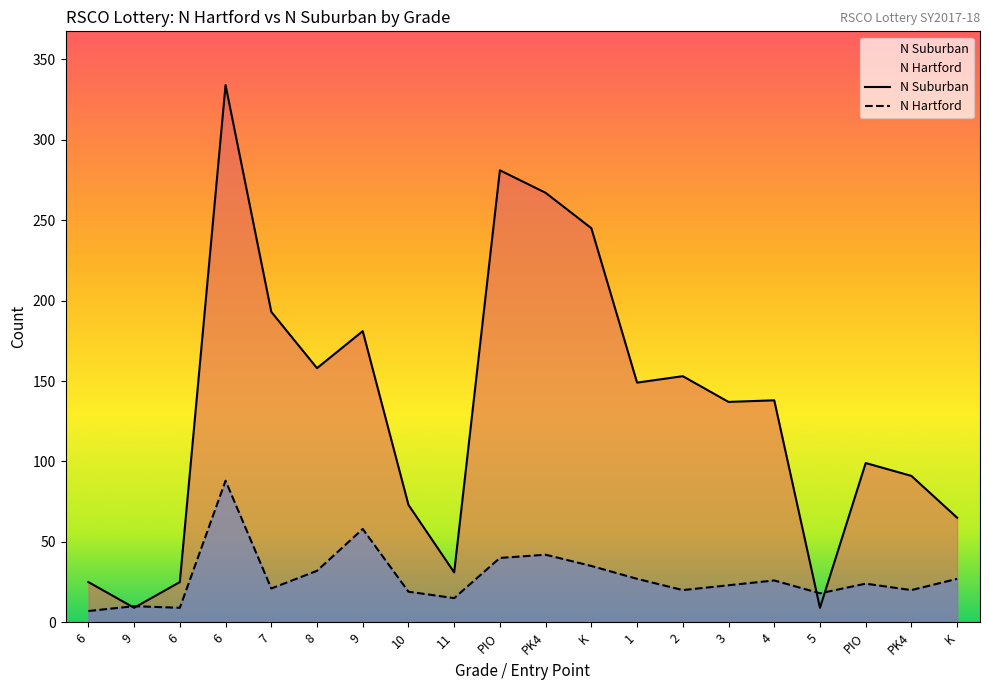

What value does the N Hartford series have at K?

27